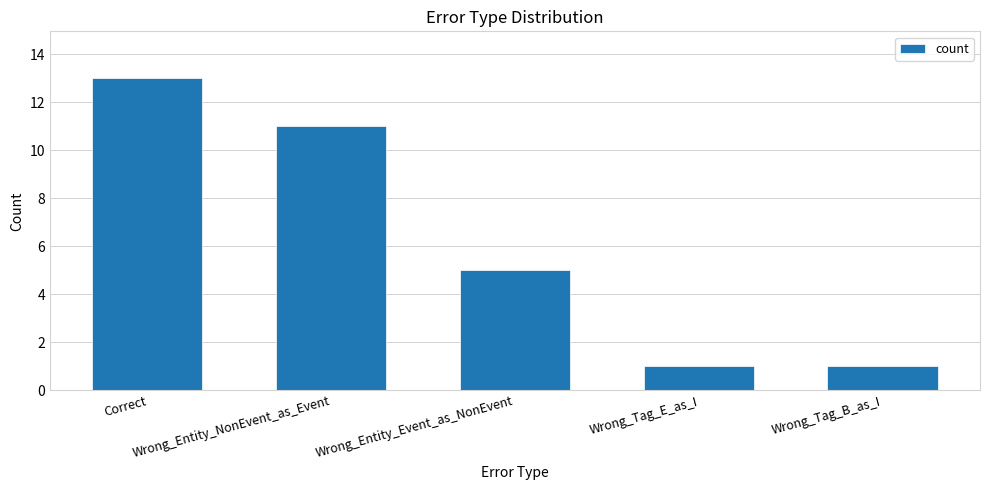

What is the value of the 3rd bar from the left?

5